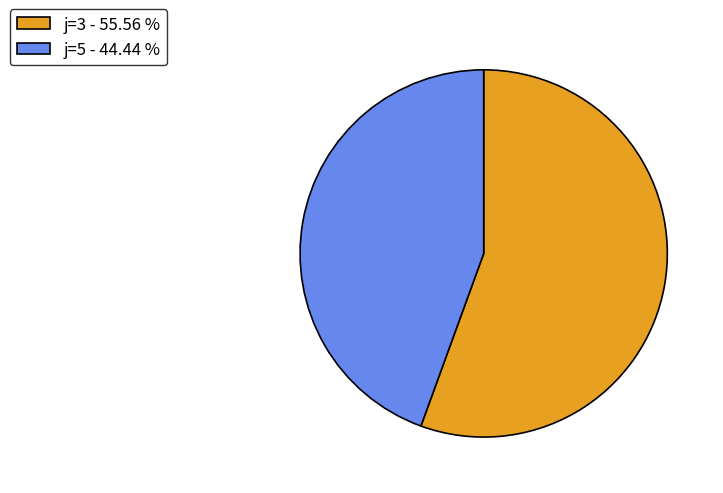

How many slices are in this pie chart?

2